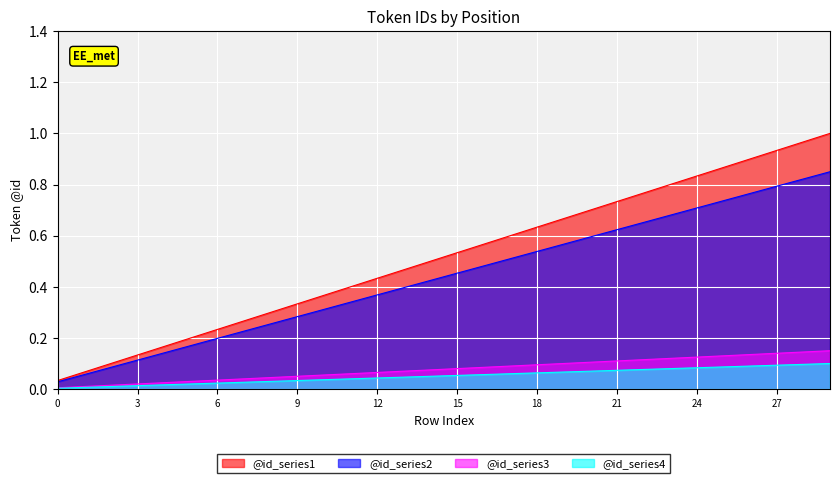

List the labels in order of value, smallest first.

0, 1, 2, 3, 4, 5, 6, 7, 8, 9, 10, 11, 12, 13, 14, 15, 16, 17, 18, 19, 20, 21, 22, 23, 24, 25, 26, 27, 28, 29